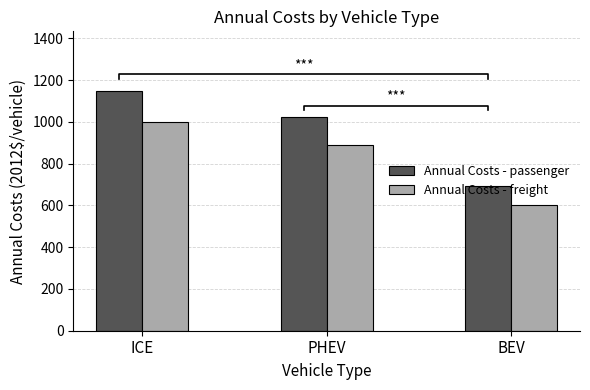

What is the difference between the Annual Costs - freight values at ICE and PHEV?

109.0